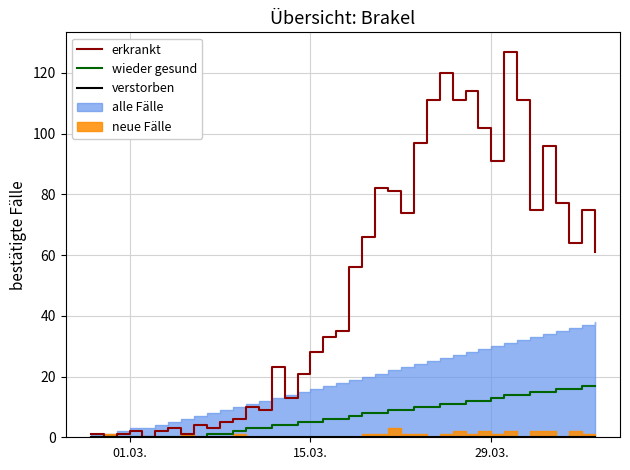

What is the maximum value for wieder gesund?

17